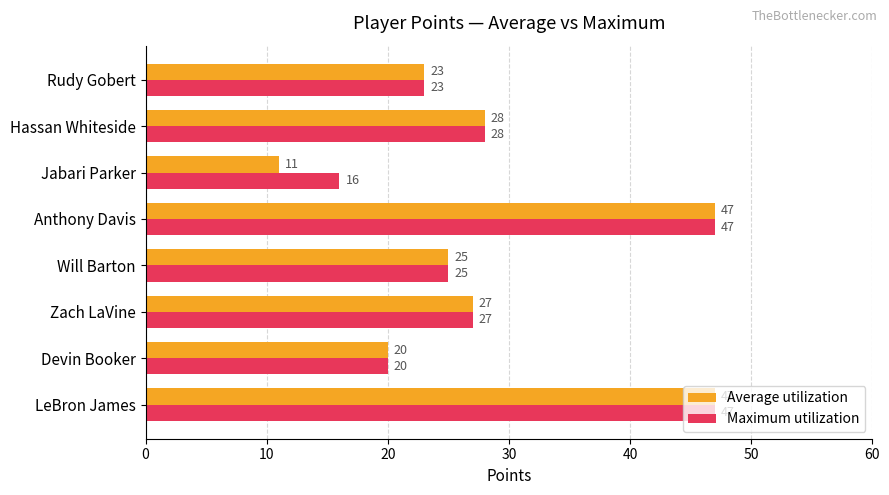

List the series in order of their overall mean, lowest first.

Average utilization, Maximum utilization